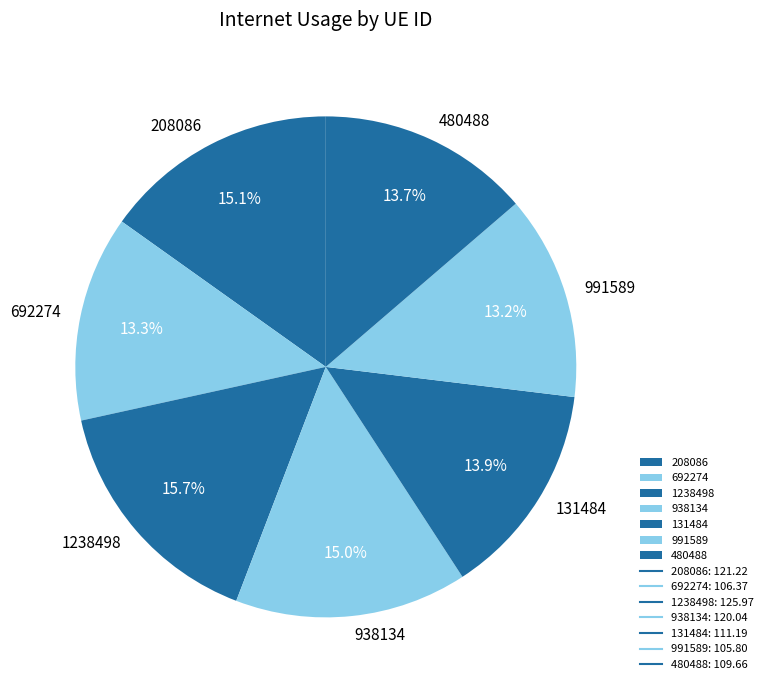

Is there any slice that represents more than half of the pie?

No